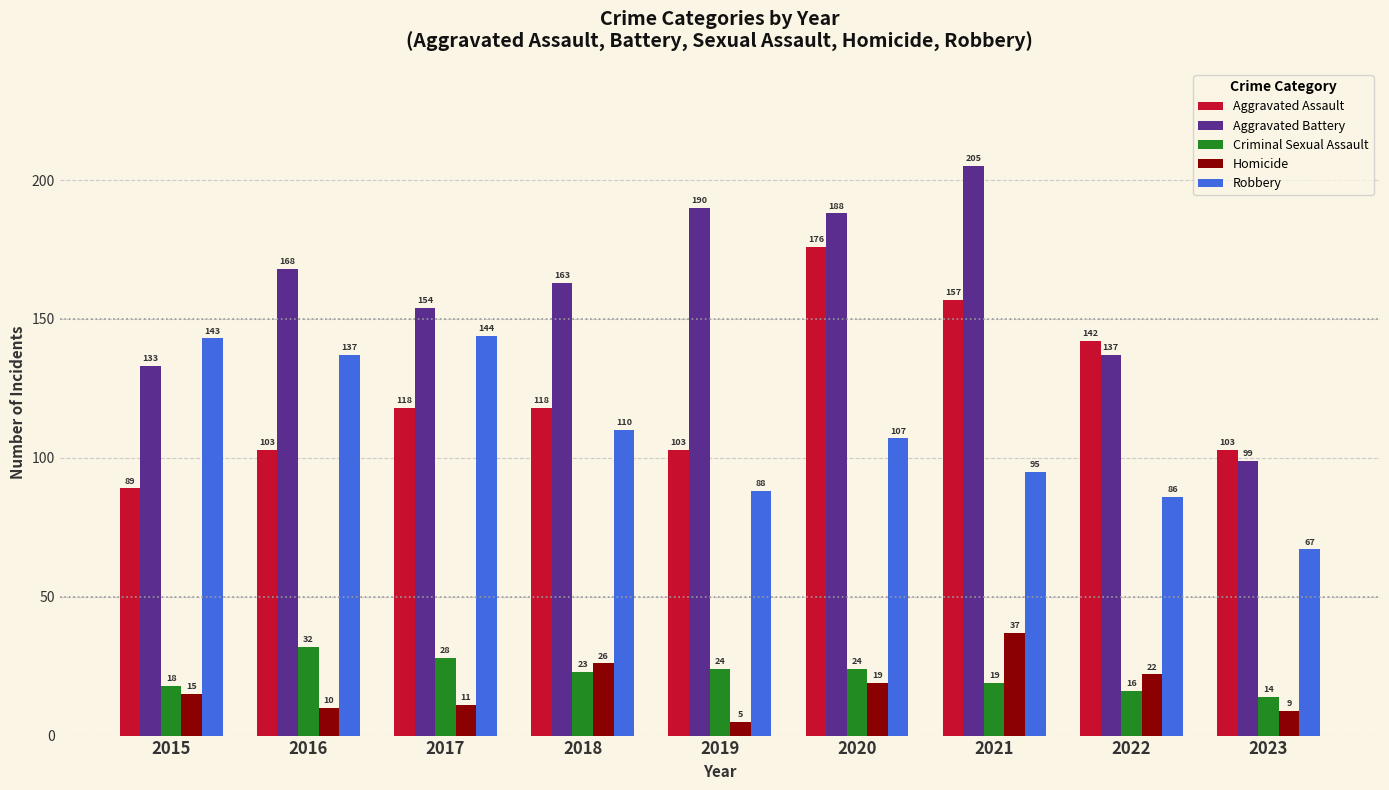

Rank the series at 2018 from lowest to highest value.

Criminal Sexual Assault, Homicide, Robbery, Aggravated Assault, Aggravated Battery